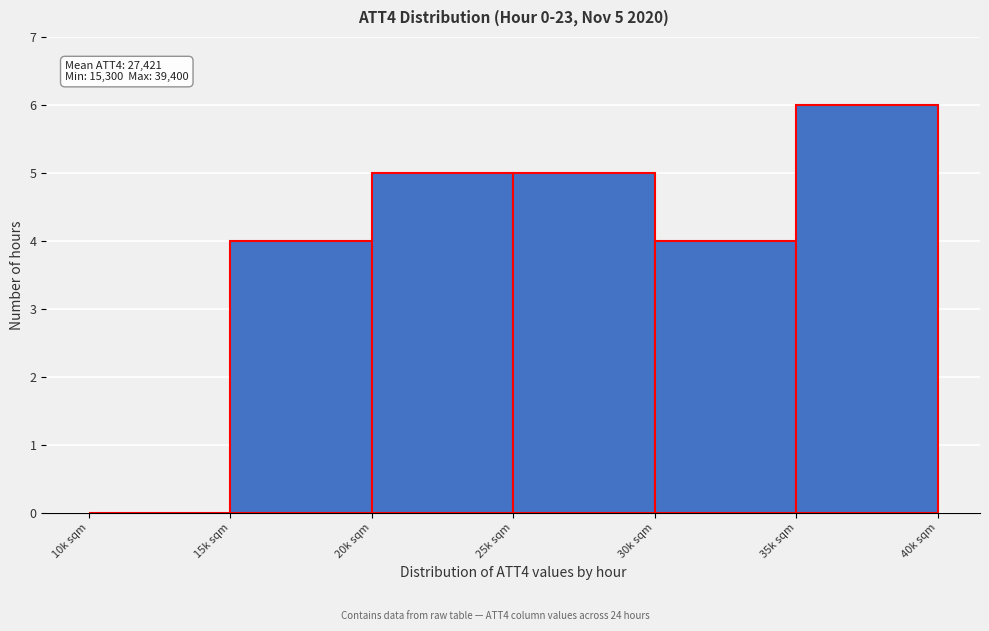

Reading left to right, extract all data points from this chart.

10k sqm=0	15k sqm=4	20k sqm=5	25k sqm=5	30k sqm=4	35k sqm=6